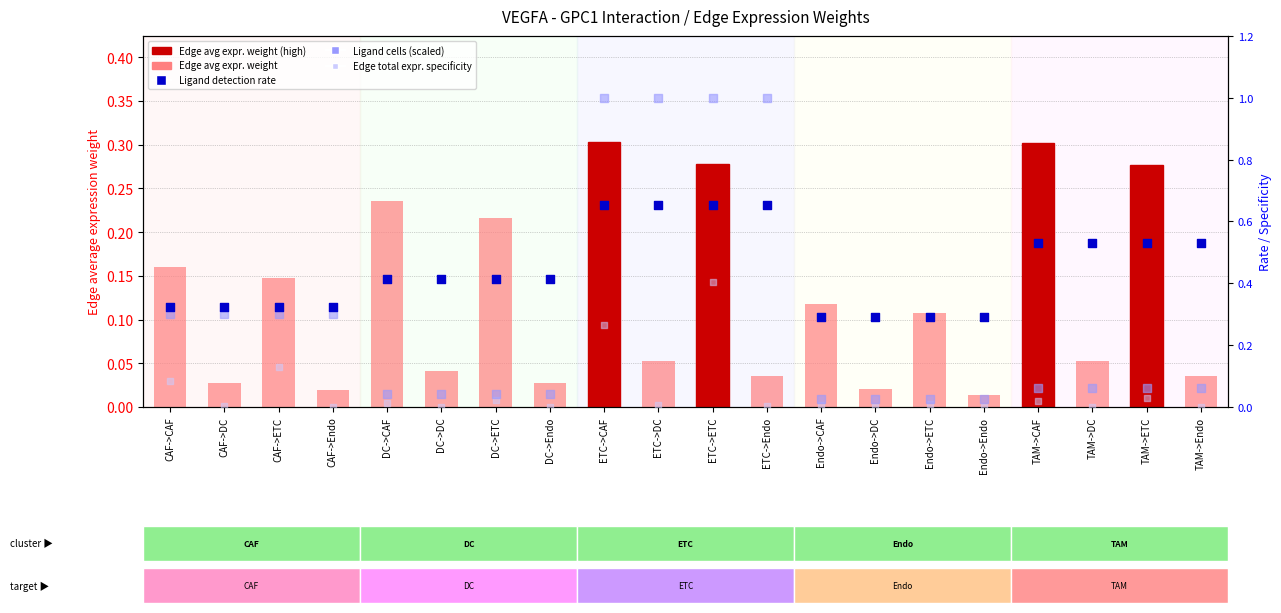

What is the total value across all series at DC->DC?

0.5